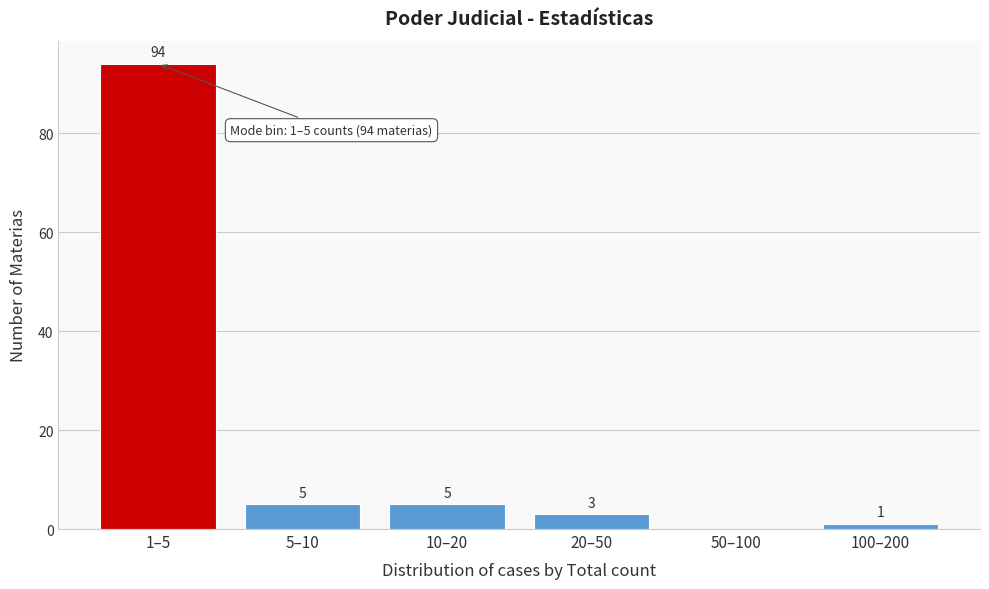

Reading left to right, what are all the values shown in this chart?

1–5=94	5–10=5	10–20=5	20–50=3	50–100=0	100–200=1